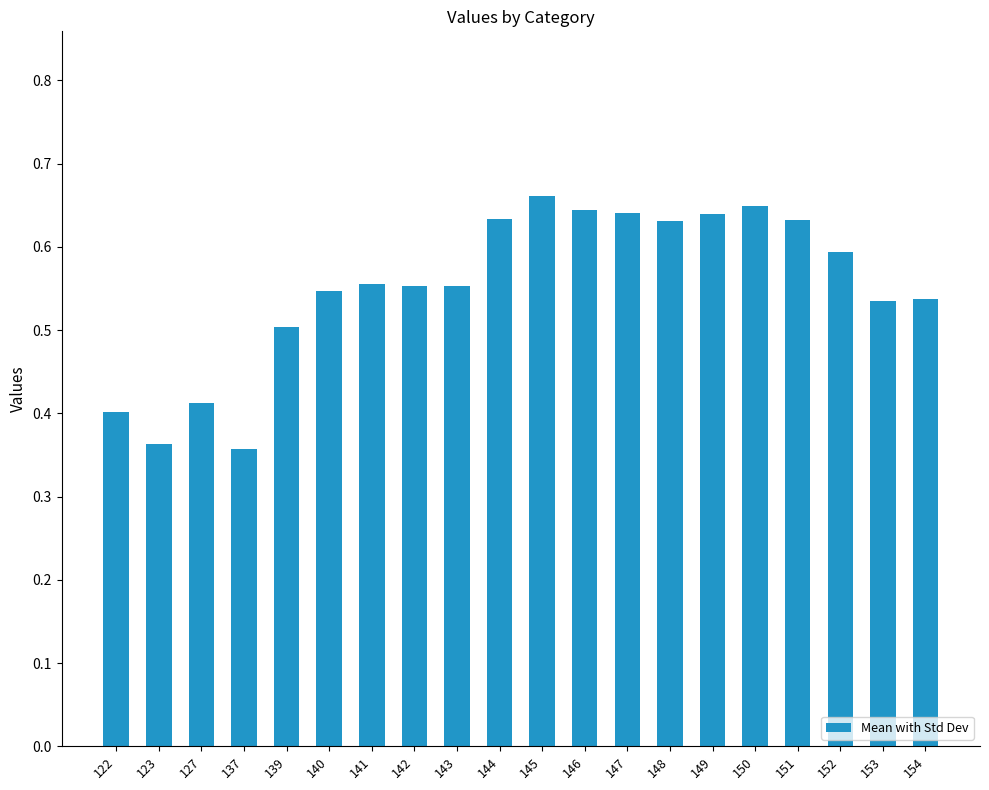

What is the change in value from 142 to 151?

+0.1